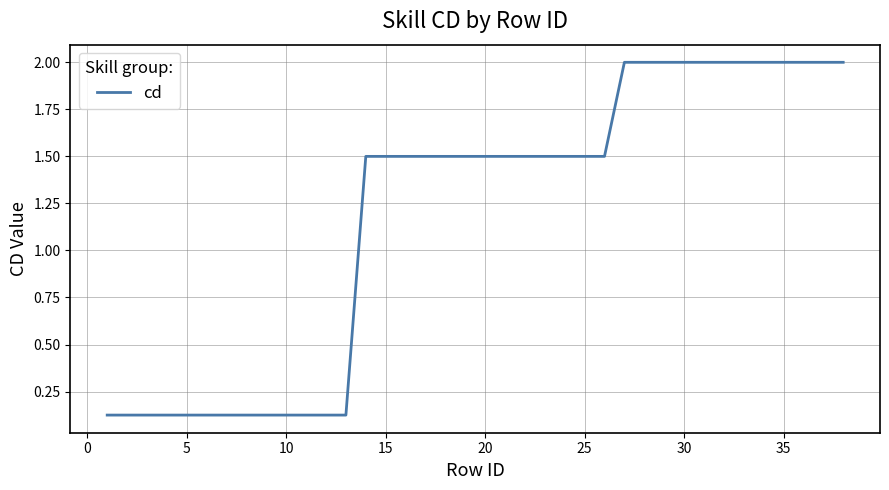

What is the maximum value shown in the chart?

2.0